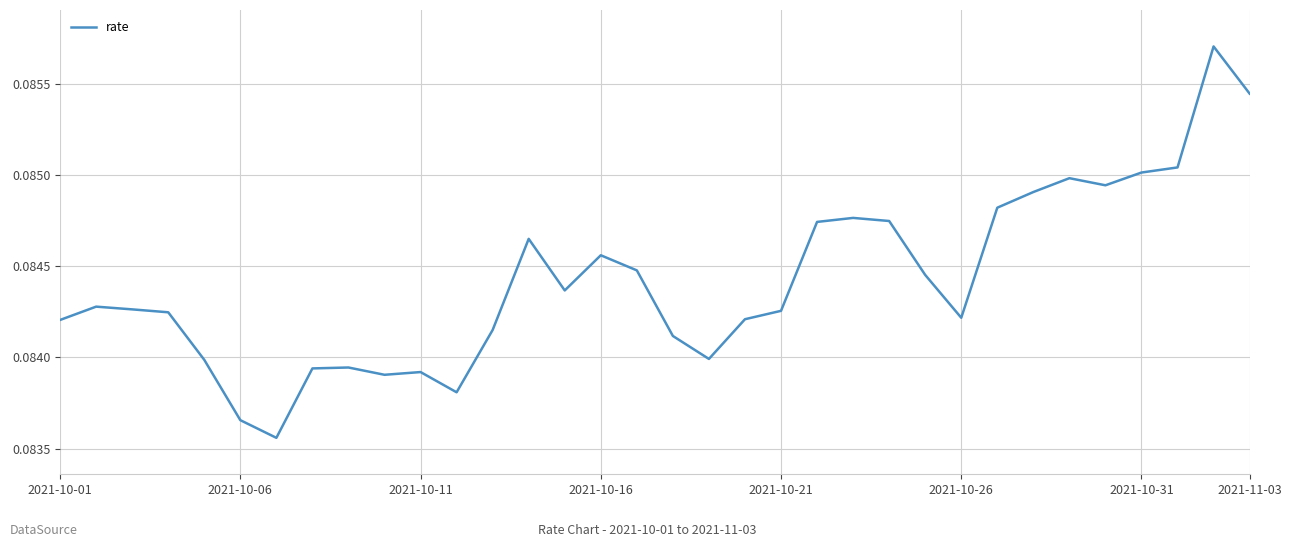

How many lines are shown in the chart?

1